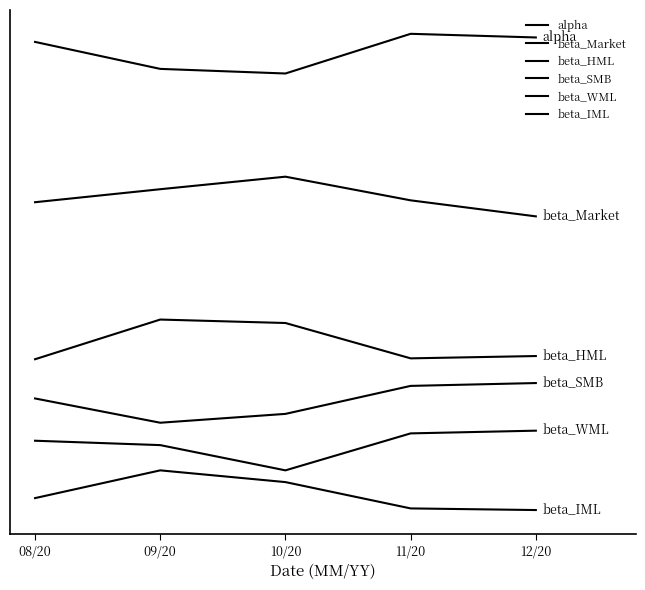

At which category does beta_IML reach its first local peak?

09/20